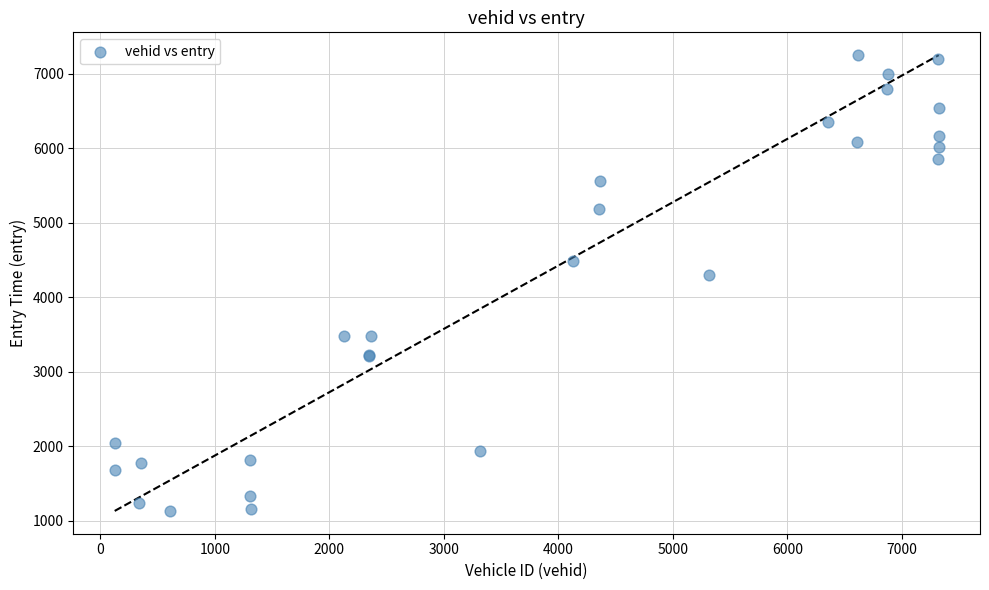

What Y value in the scatter plot is closest to 4188?

4300.0